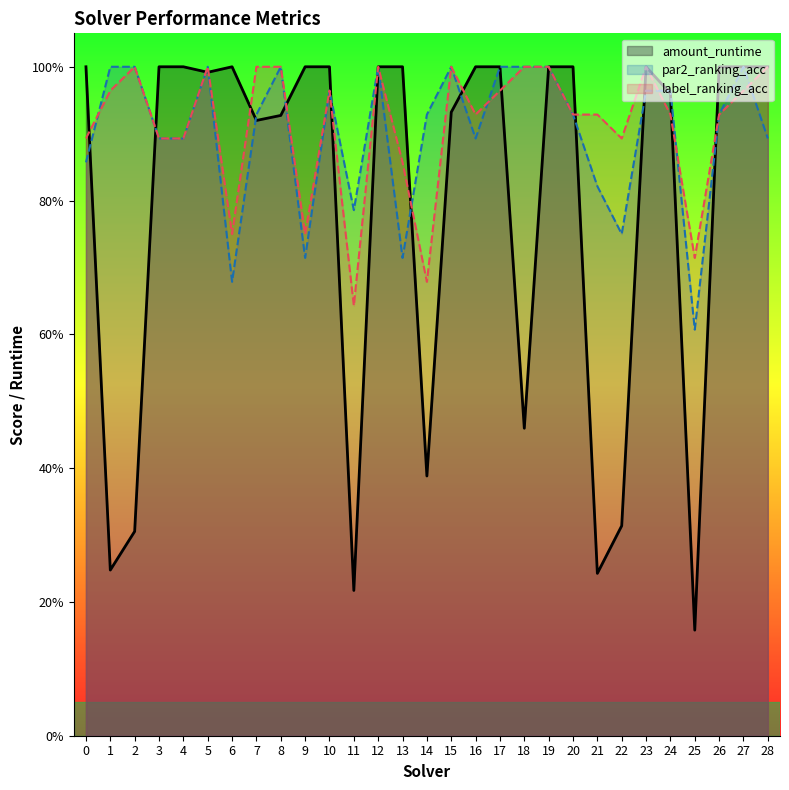

Which has a higher value, 1 or 4?

4